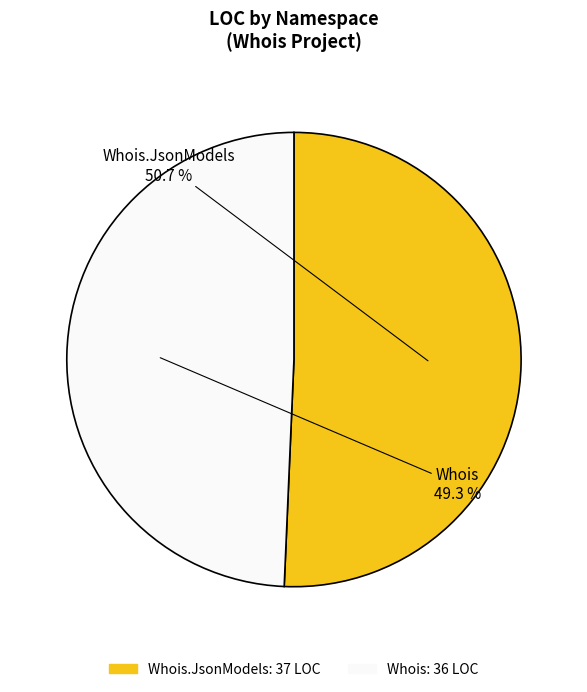

Does any single category account for the majority?

Yes